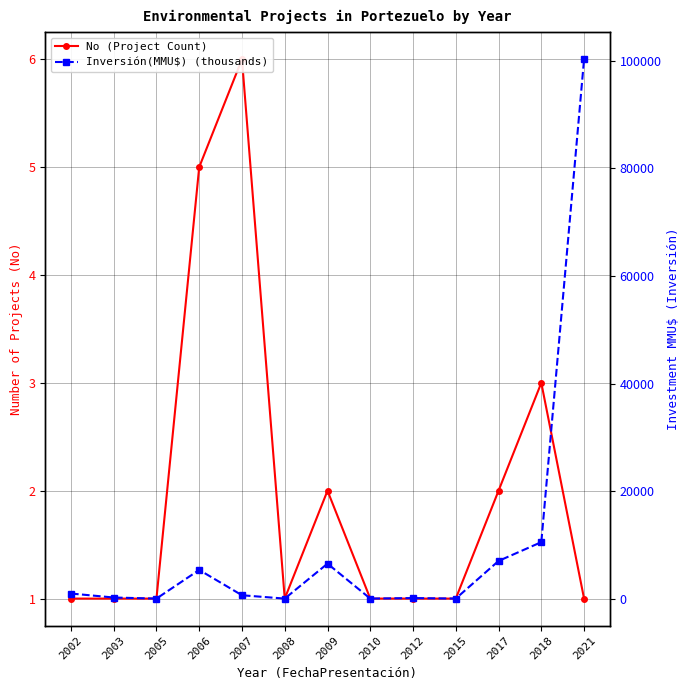

At which category does Inversión(MMU$) (thousands) reach its first local valley?

2005